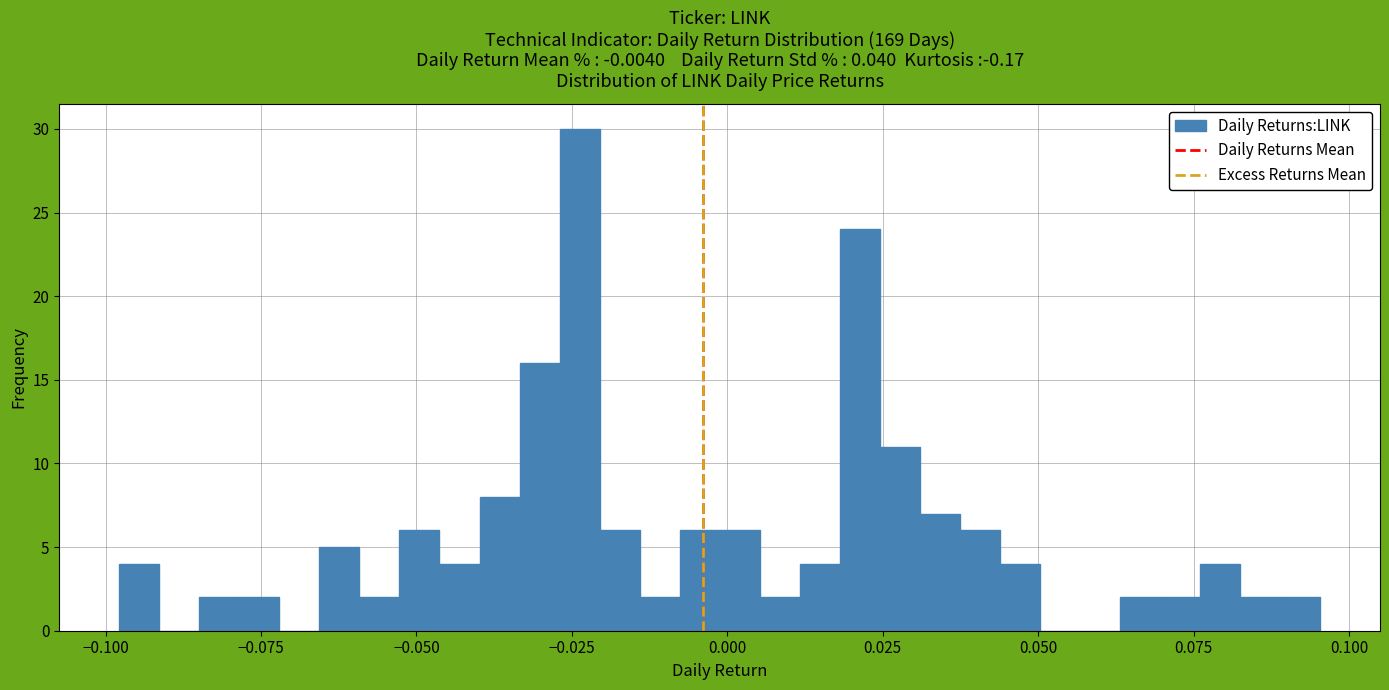

Around what value on the x-axis is the tallest bar? Give the approximate position of its centre, as read against the axis.

-0.025